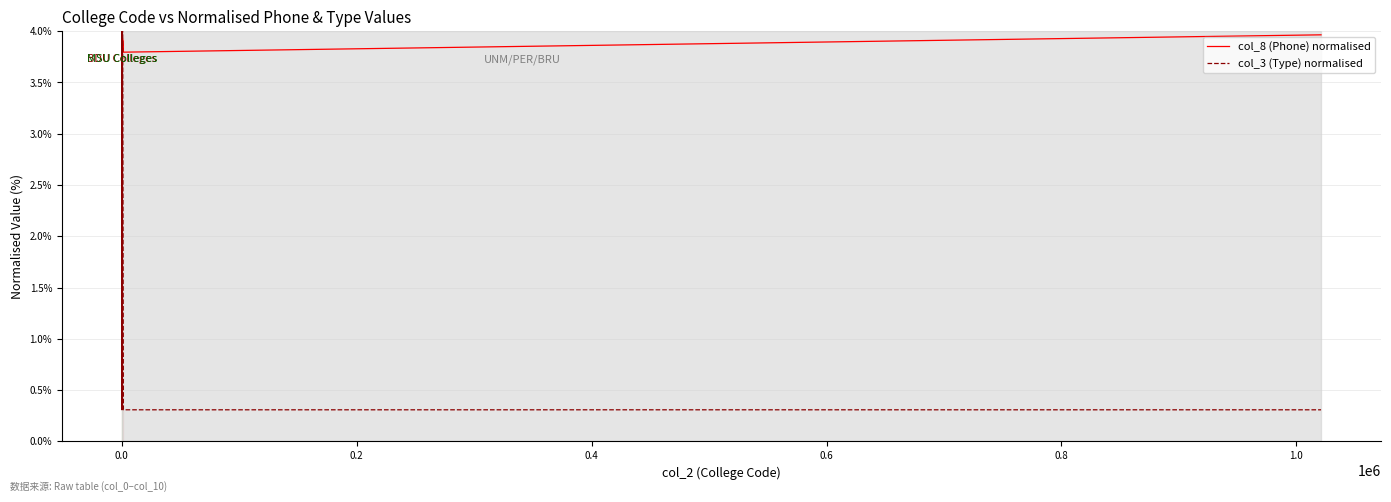

What is the minimum value shown in the chart?

0.3